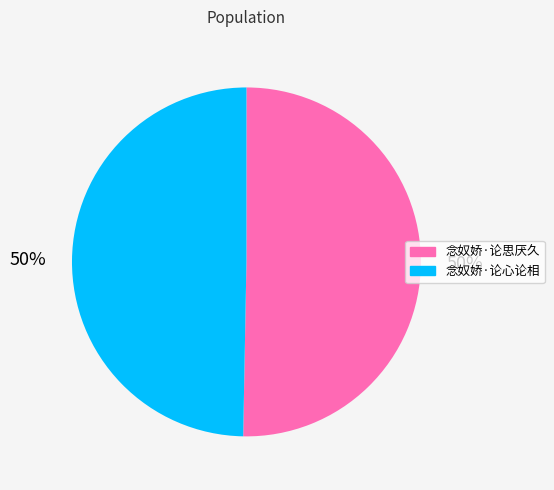

To the nearest percent, what is the average slice percentage?

50%